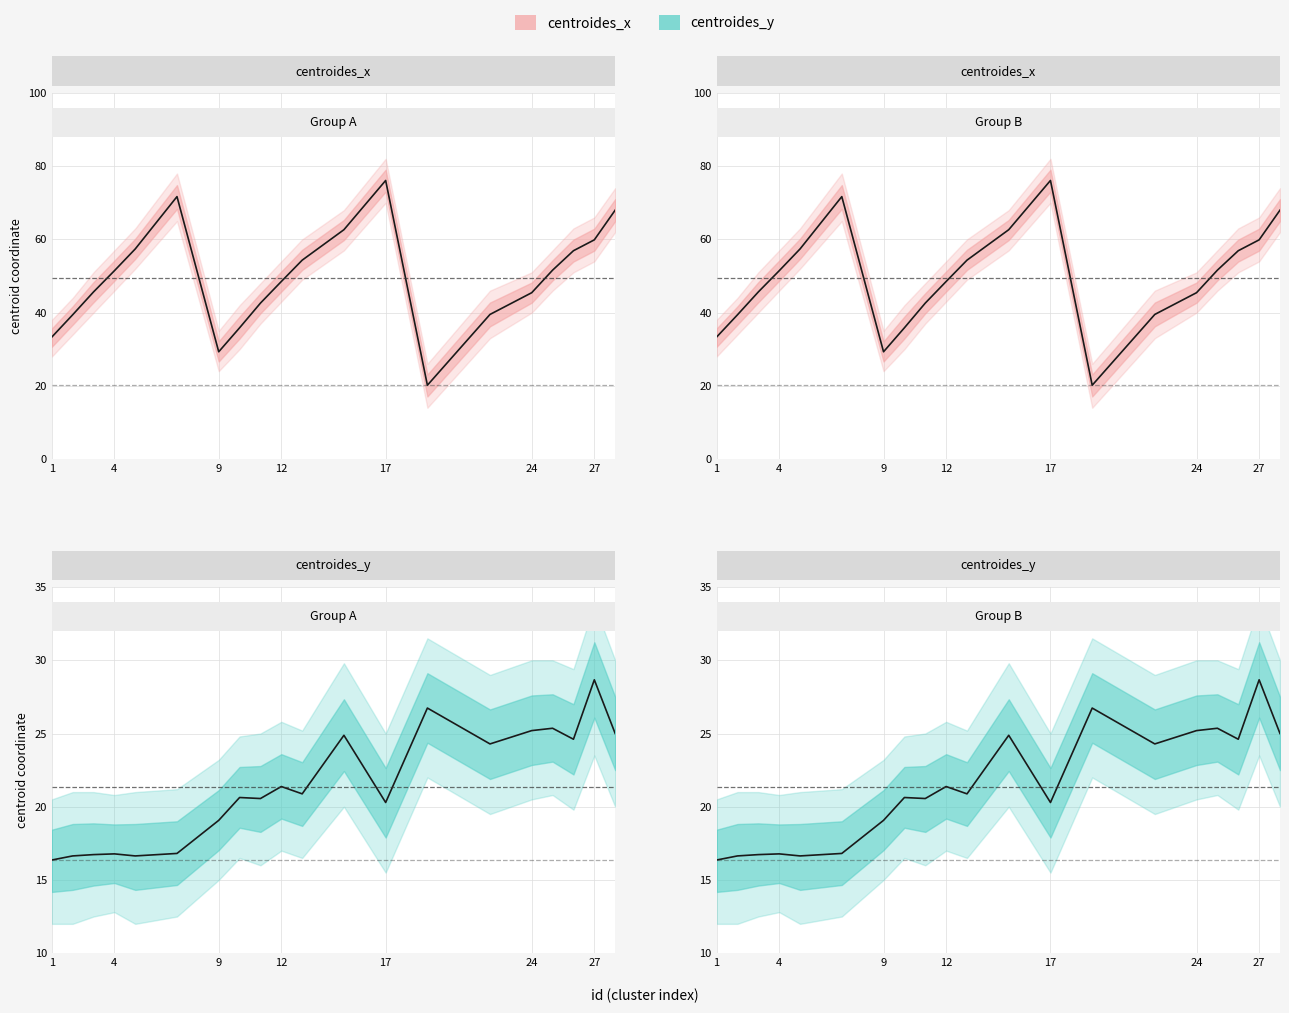

What is the value of the centroides_y point at the 7th from the left?

19.1